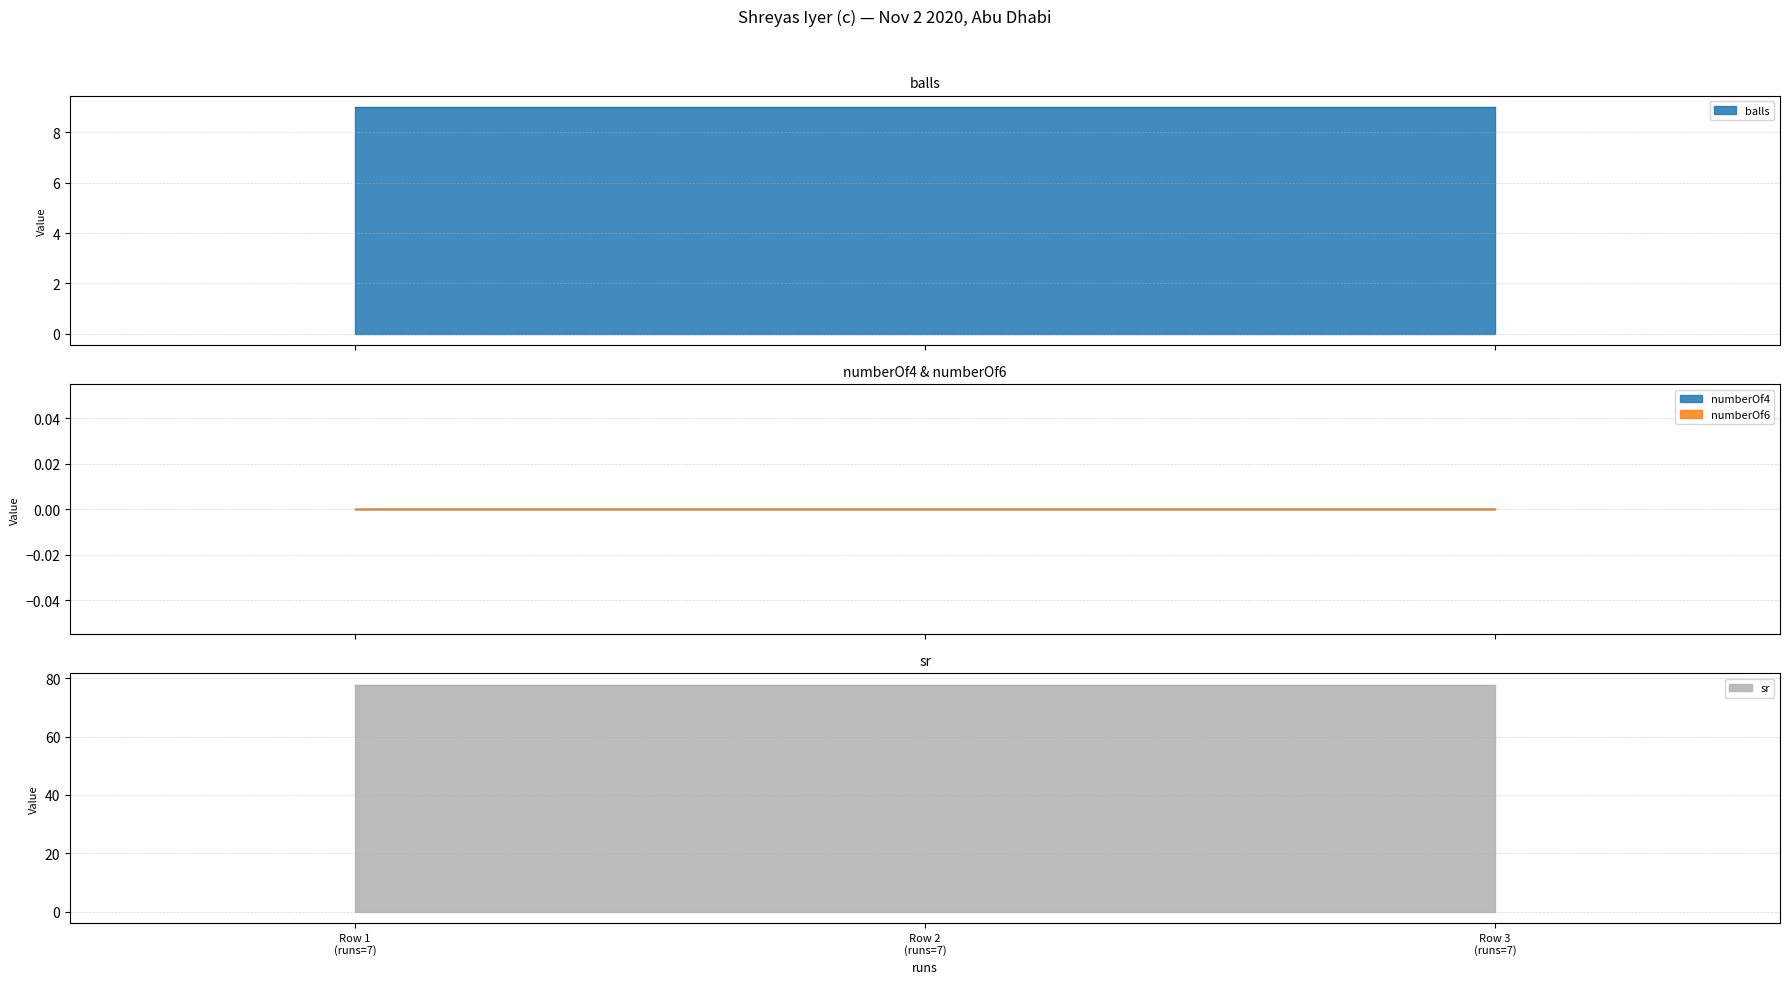

Is the value of sr at 7 greater than the value of balls at 7?

Yes